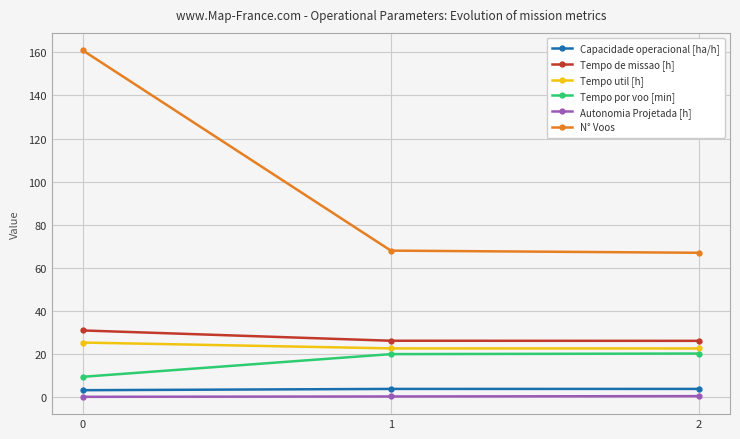

Count the Tempo util [h] values in the range 22 to 25.

2